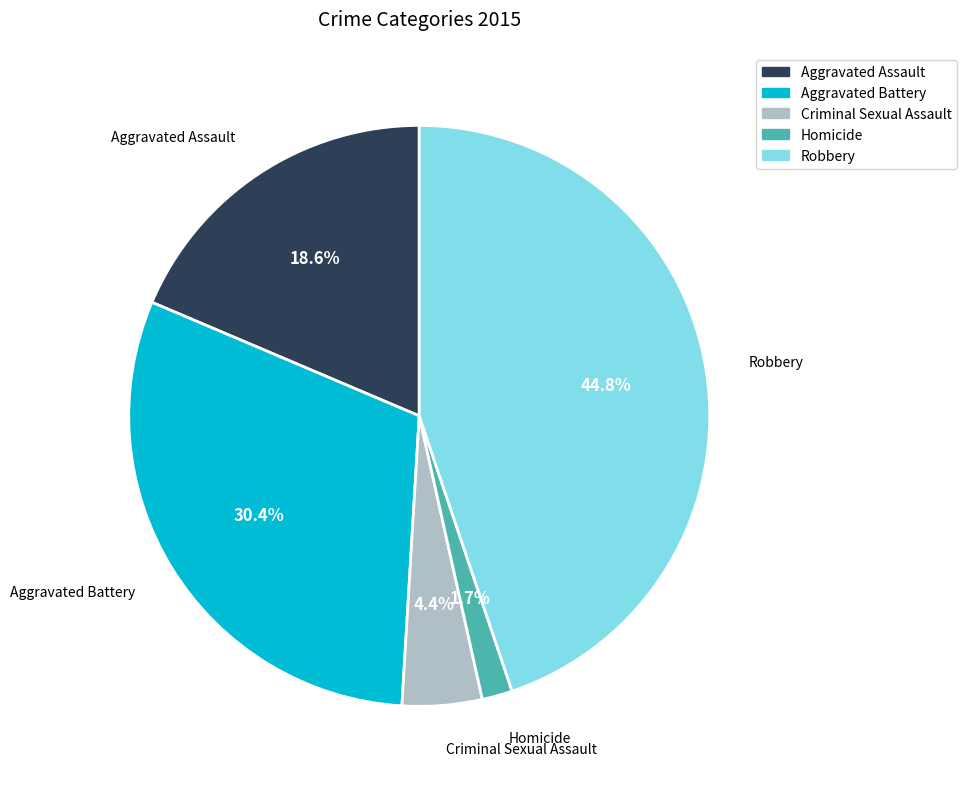

To the nearest percent, what portion does Aggravated Assault represent?

19%